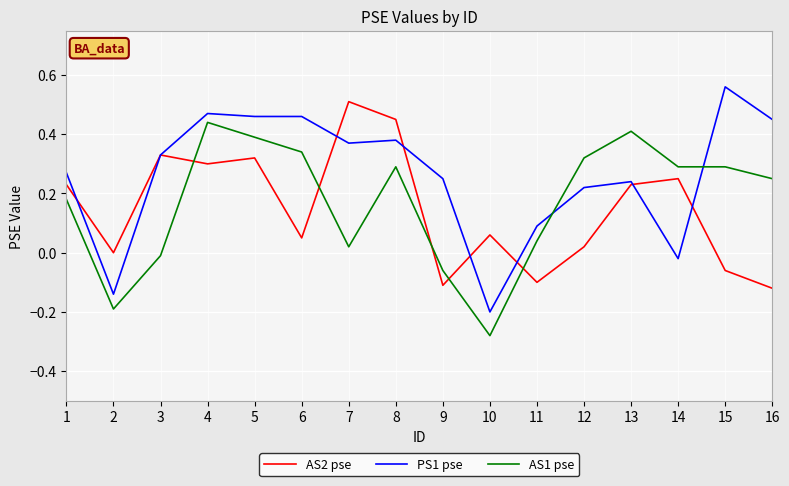

How many intersections are there between PS1 pse and AS1 pse?

2